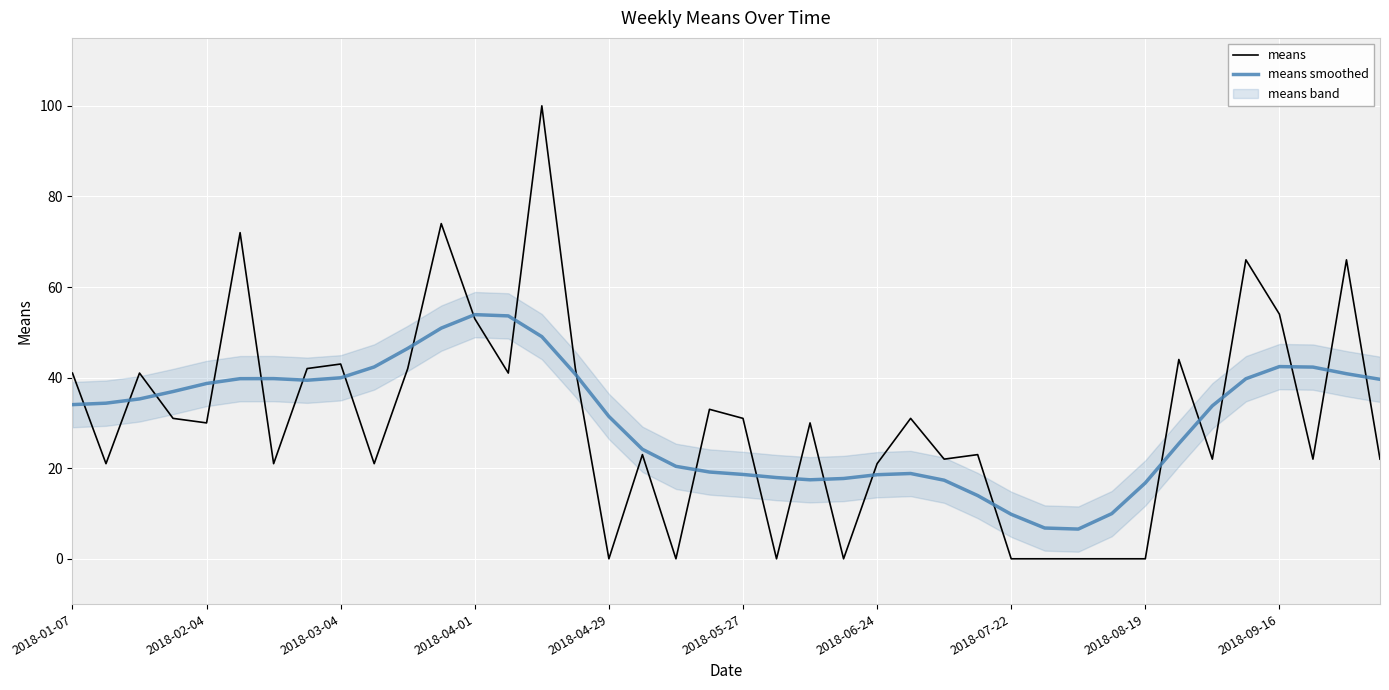

What is the maximum value for means?

100.0